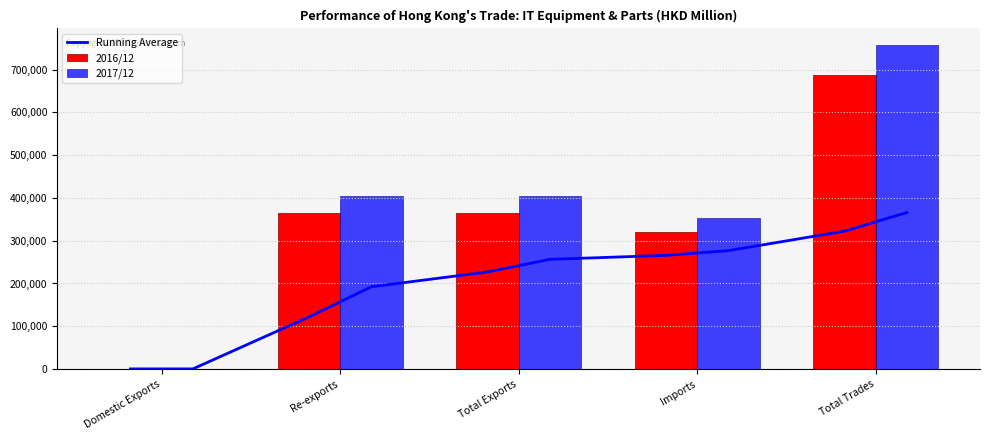

How many values in the 2017/12 series exceed 403714?

3